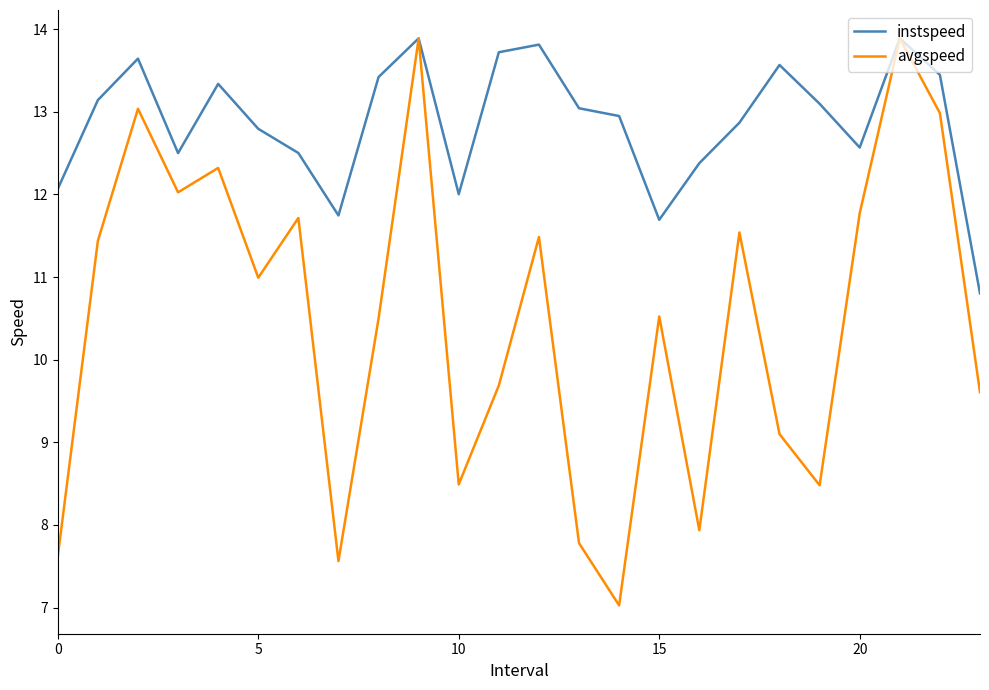

What is the sum of all instspeed values?

308.9